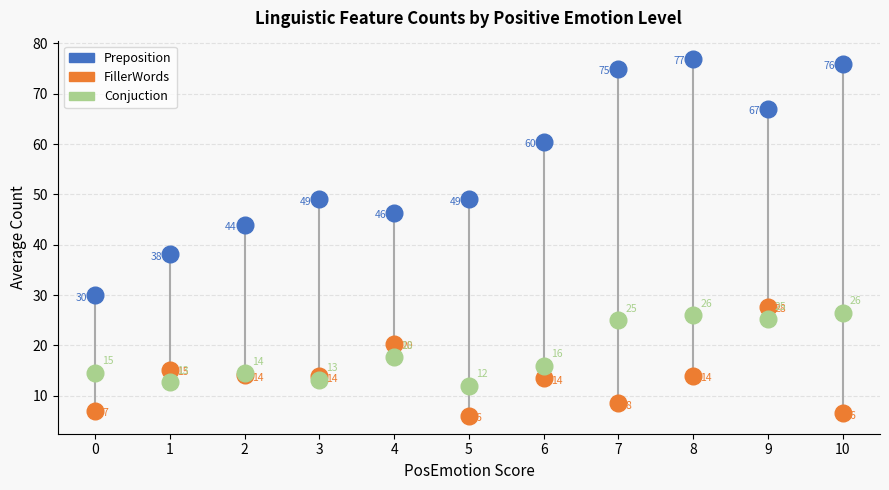

In FillerWords, how many points are lower than both neighbors (excluding endpoints)?

3